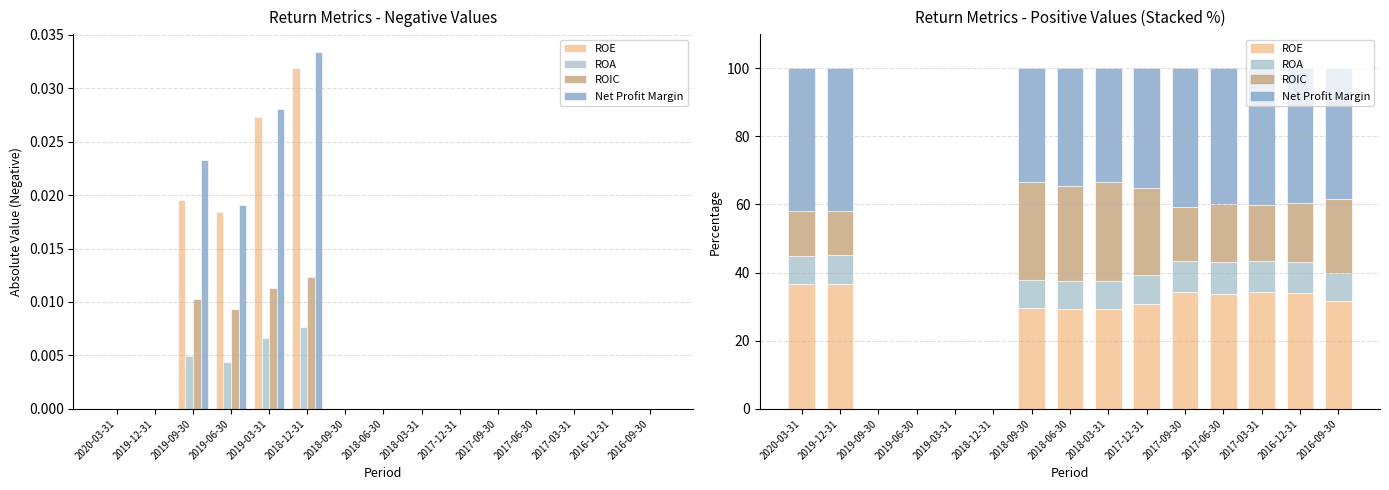

What are all the series names shown in the legend?

ROE, ROA, ROIC, Net Profit Margin